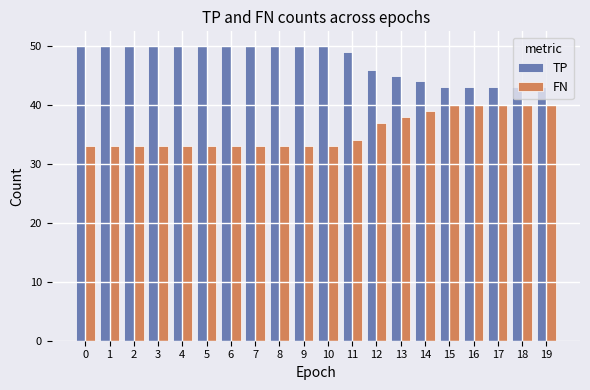

What is the difference between the maximum and second lowest values in the FN series?

7